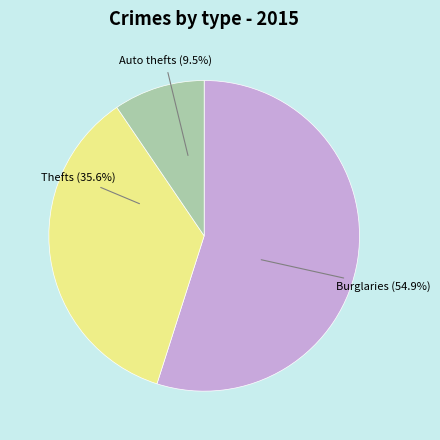

Is there a majority slice in this chart?

Yes